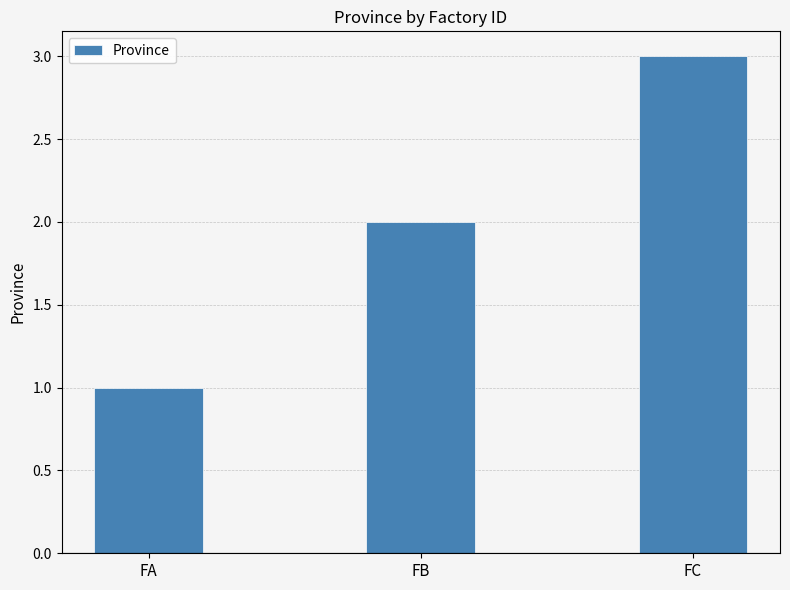

What is the maximum value shown in the chart?

3